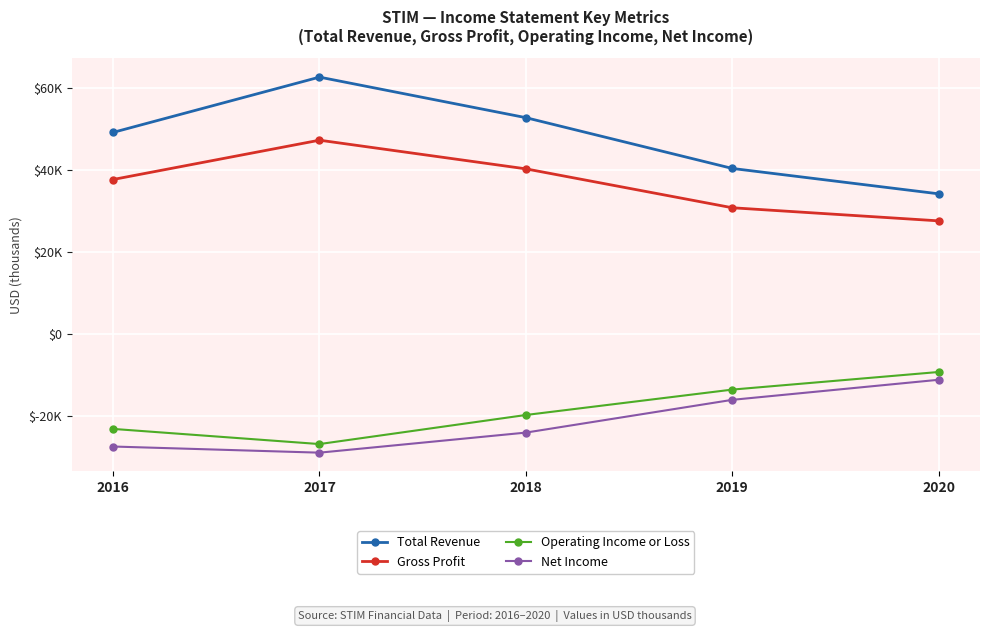

True or false: Total Revenue and Gross Profit intersect in this chart.

False